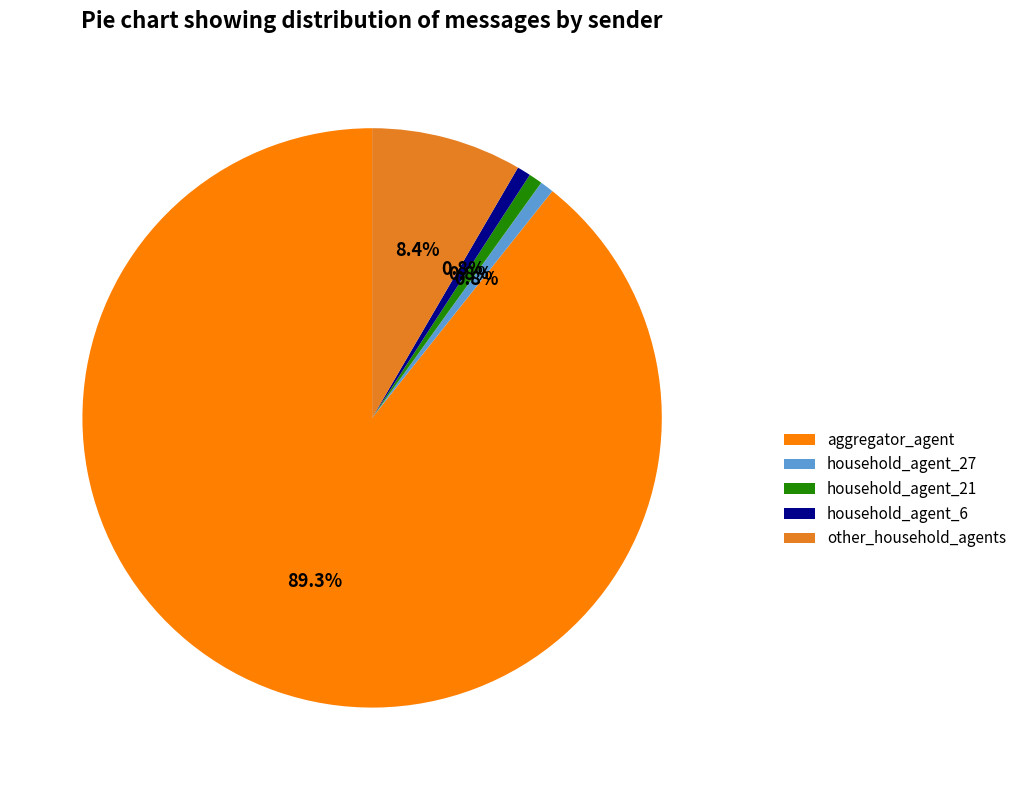

What is the total percentage of household_agent_6 and other_household_agents?

9.2%